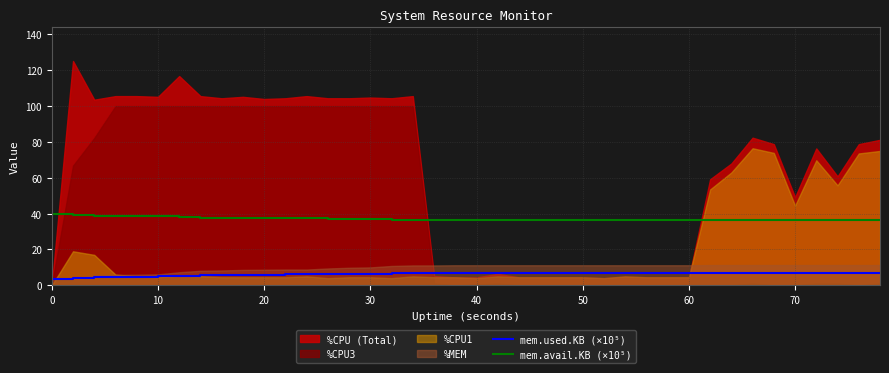

True or false: mem.used.KB (×10⁵) and mem.avail.KB (×10⁵) intersect in this chart.

False